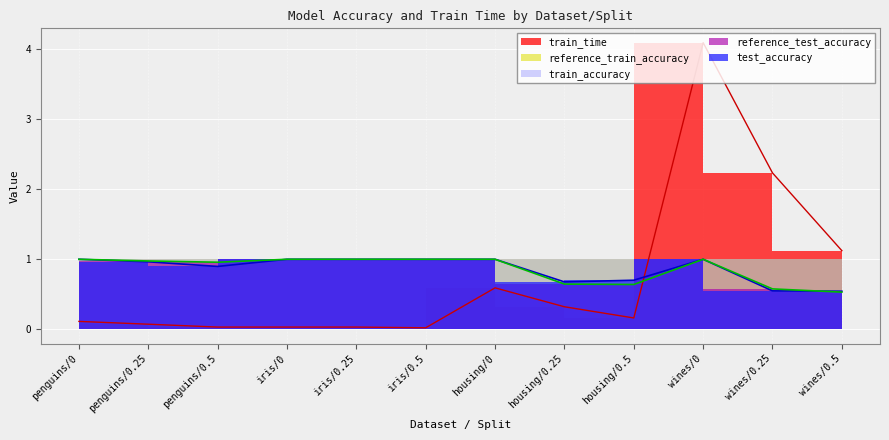

How many intersections are there between train_time and reference_test_accuracy?

1